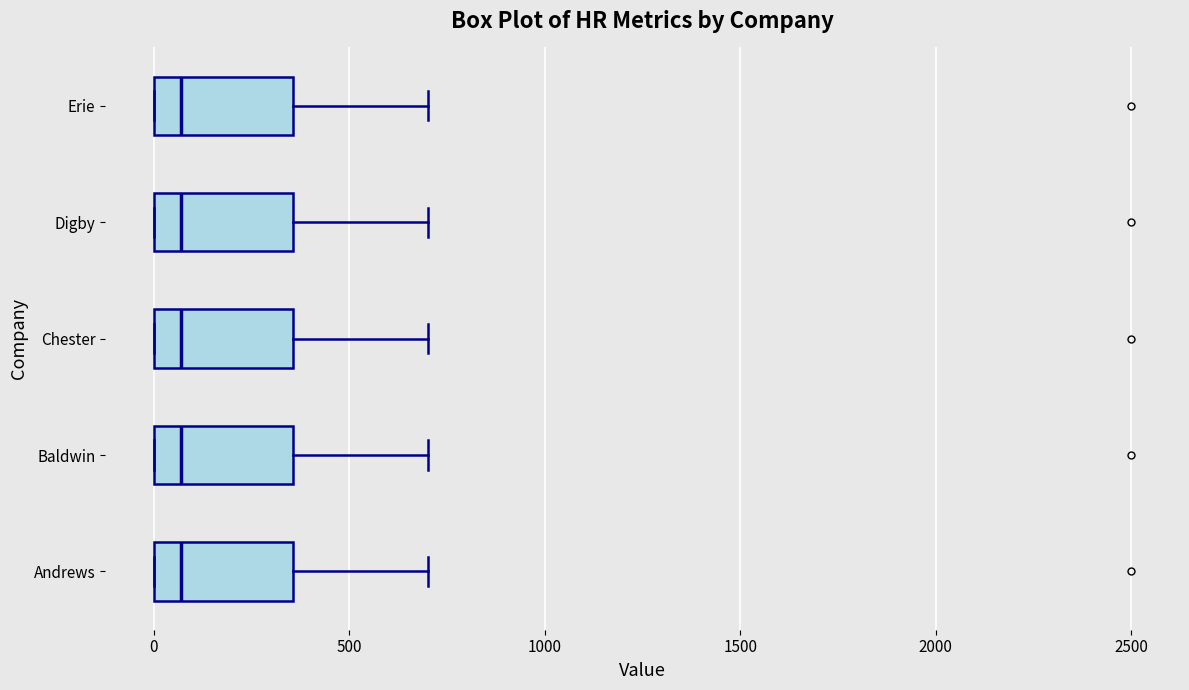

Where does the right whisker of the box for Erie end on the x-axis? The values are not printed on the chart, so give them approximately, as read against the axis.

700